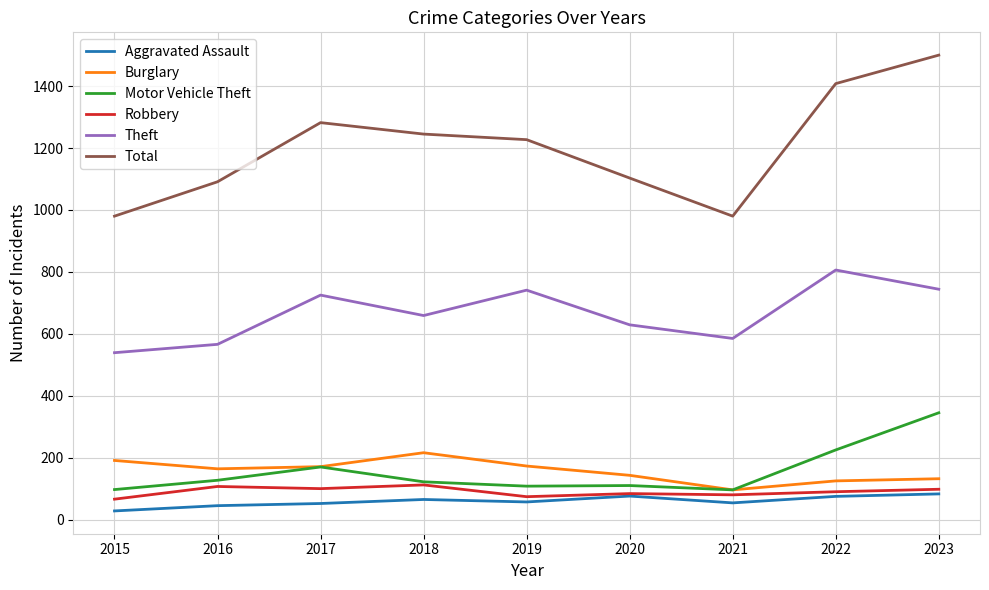

Which series has the widest spread of values?

Total